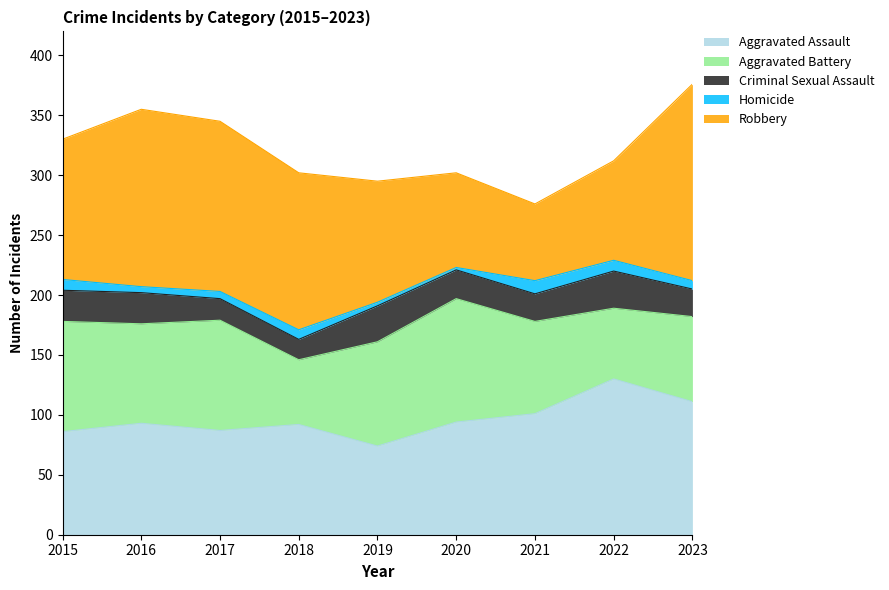

Where is the first local maximum for Criminal Sexual Assault?

2019